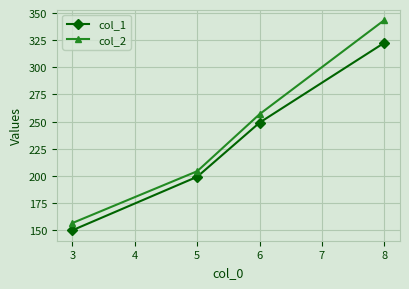

What is the total value across all series at 8?

666.2